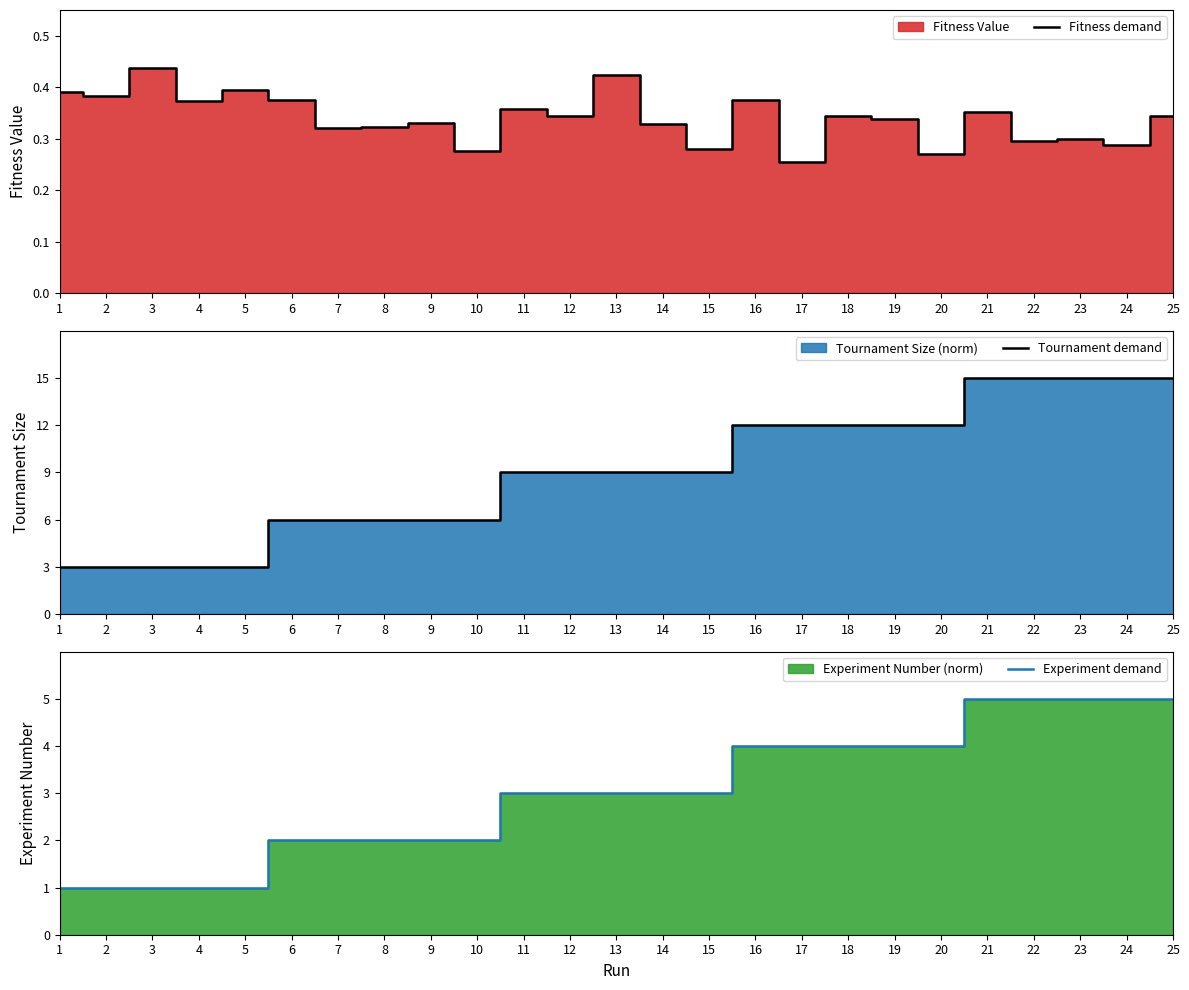

Which series has the largest total across all categories?

Tournament demand